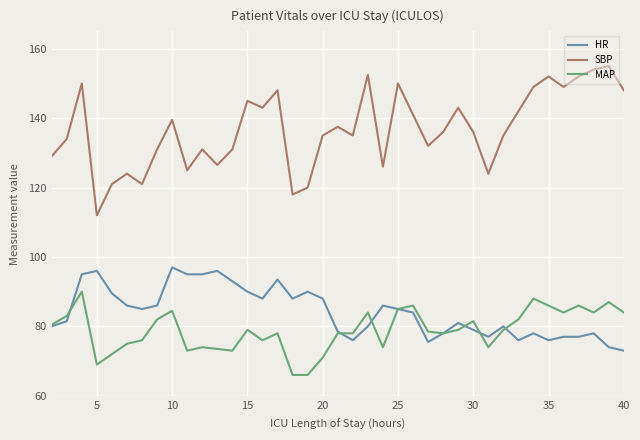

Count the number of data series in this chart.

3